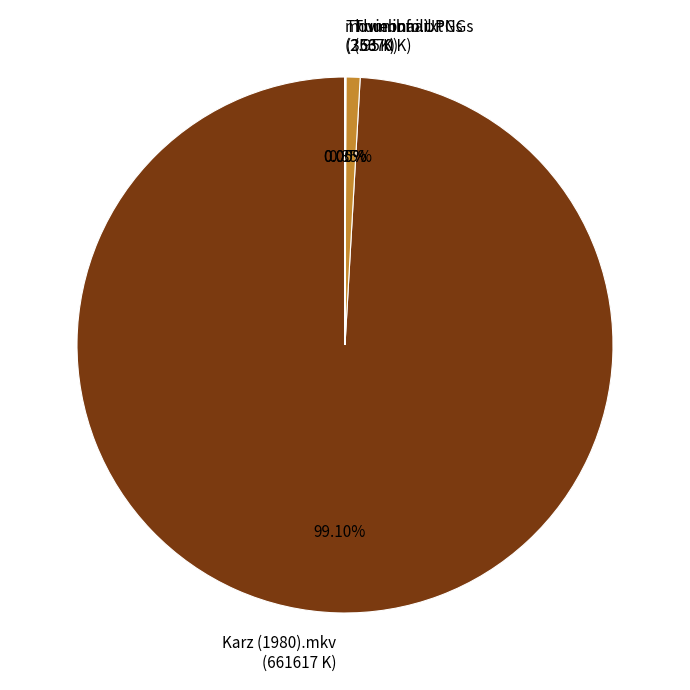

Which category accounts for the majority?

Karz (1980).mkv (661617 K)